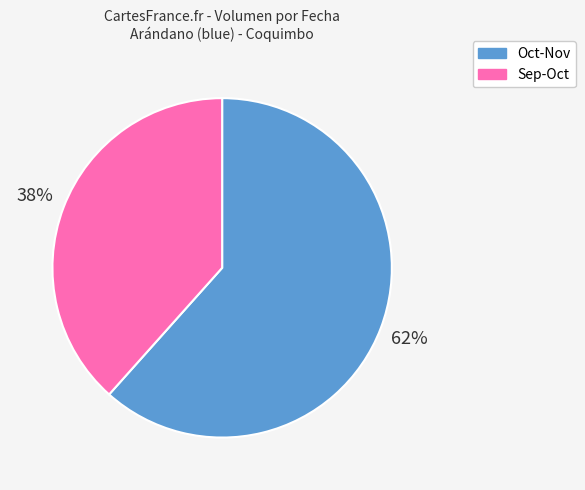

To the nearest percent, what is the combined percentage of Sep-Oct and Oct-Nov?

100%